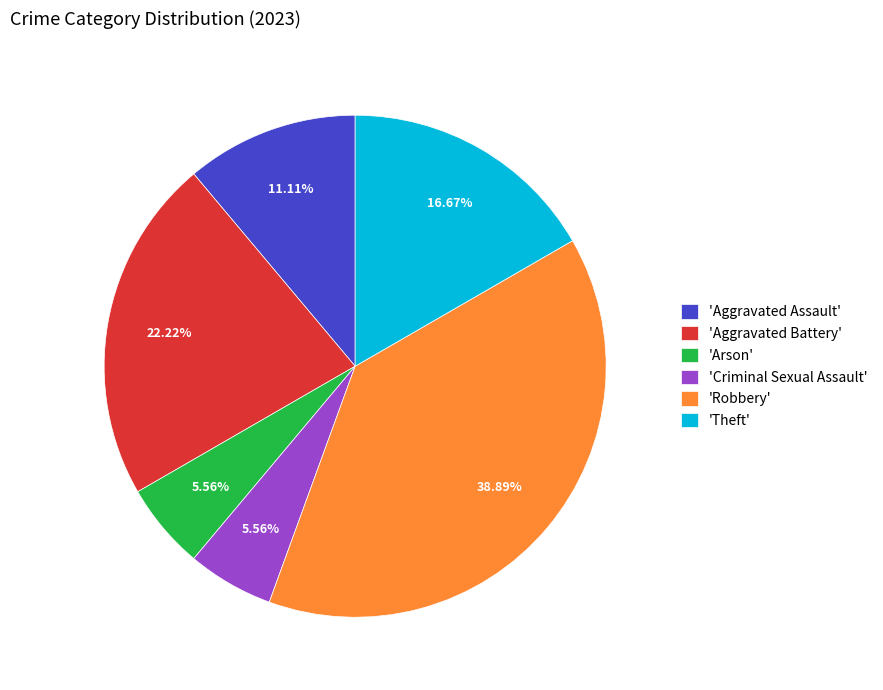

Which category has the biggest portion of the pie?

'Robbery'